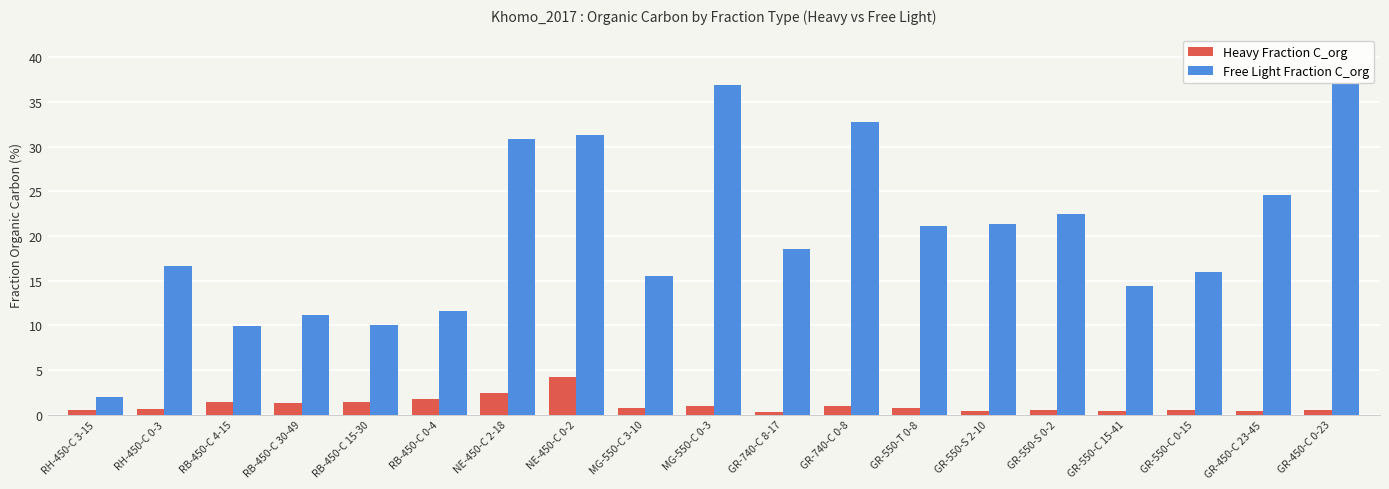

What is the difference between the second highest and minimum values in the Heavy Fraction C_org series?

2.1